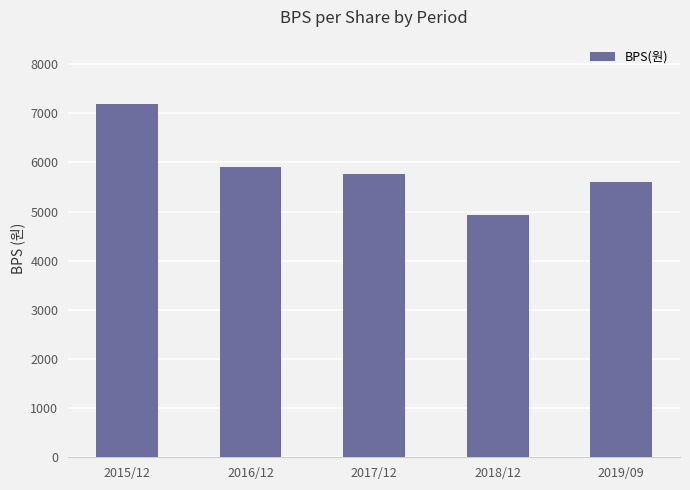

At which label is the value closest to 6061?

2016/12